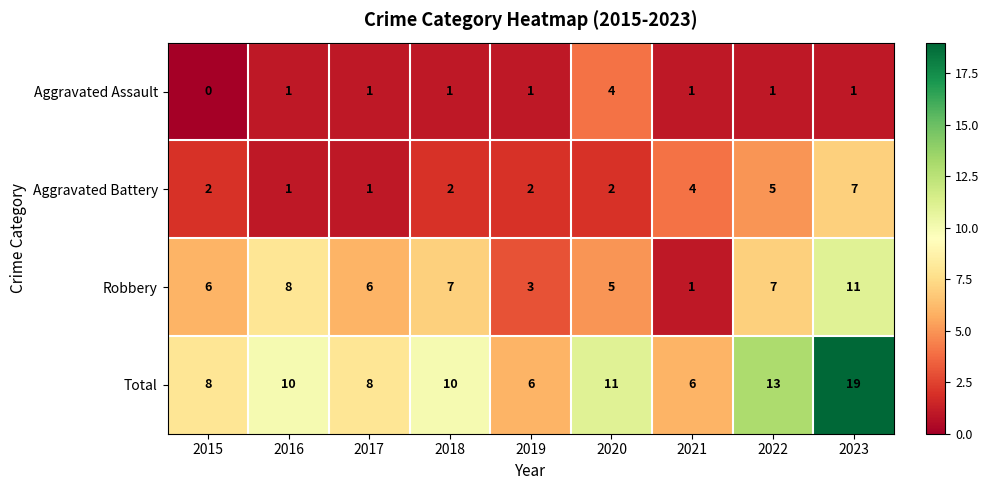

How many series are shown in this chart?

4